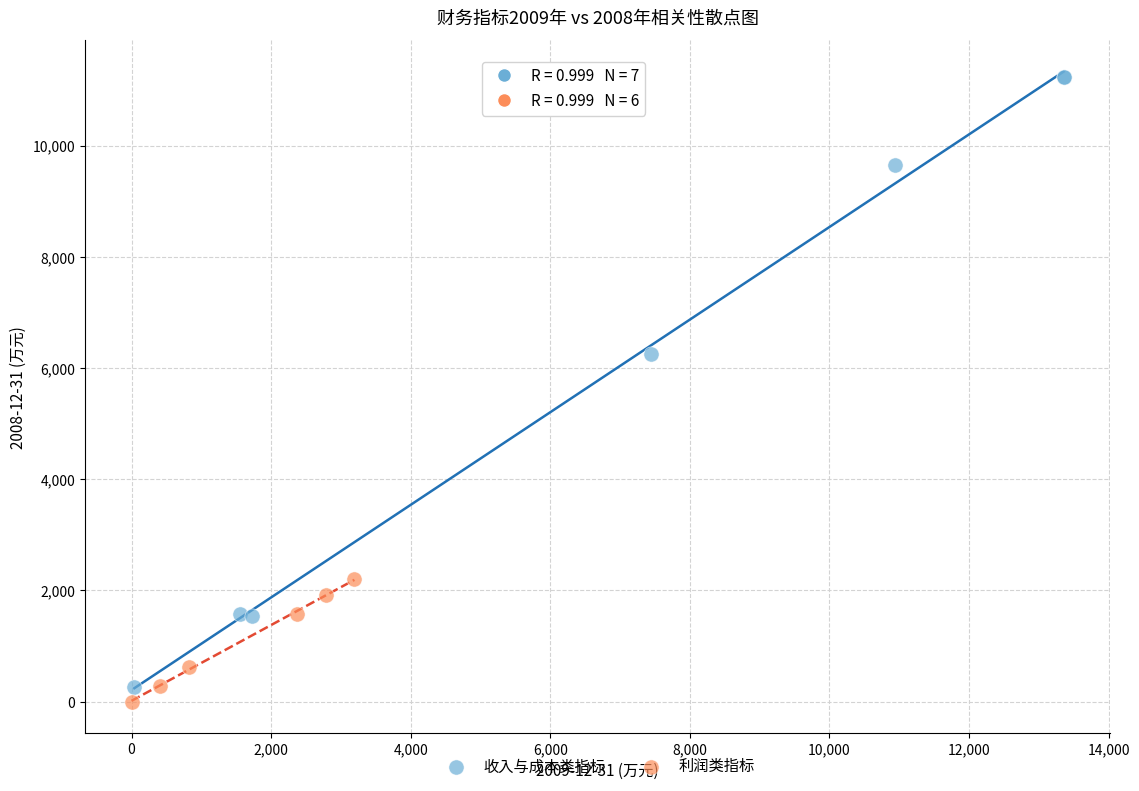

Which series has the widest spread of Y values?

收入与成本类指标